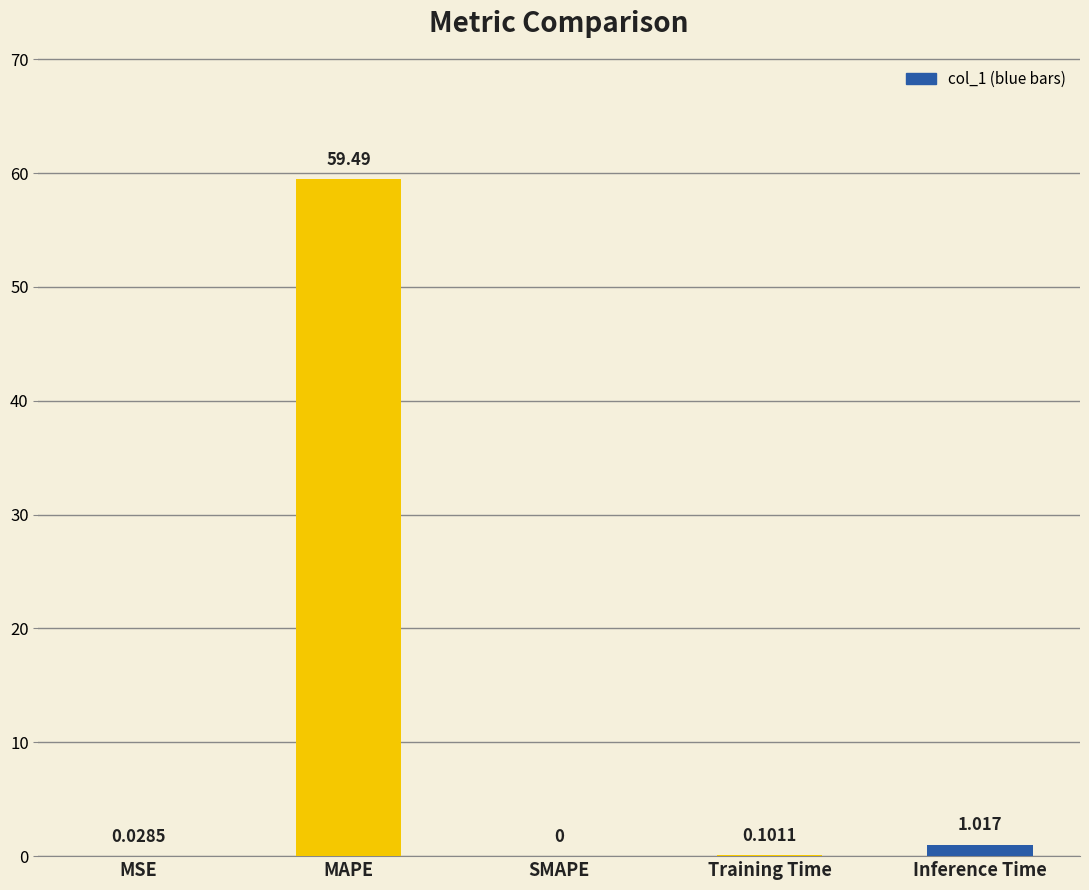

Which has a higher value, SMAPE or MSE?

MSE